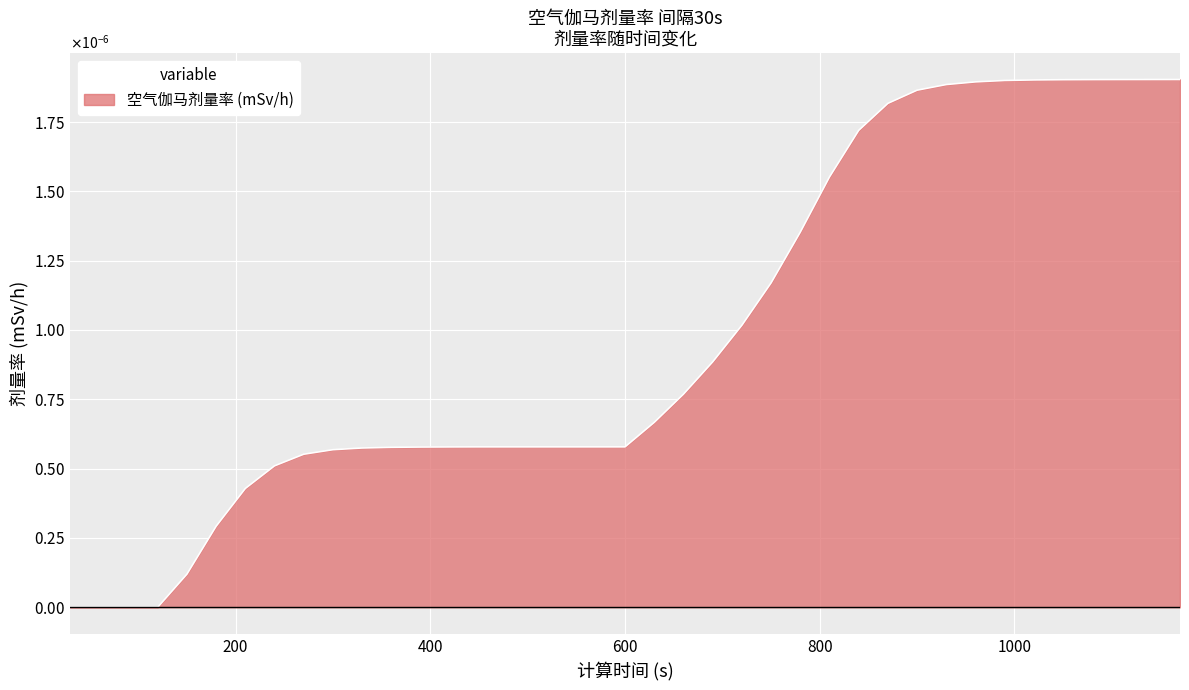

Does the chart have visible grid lines?

Yes